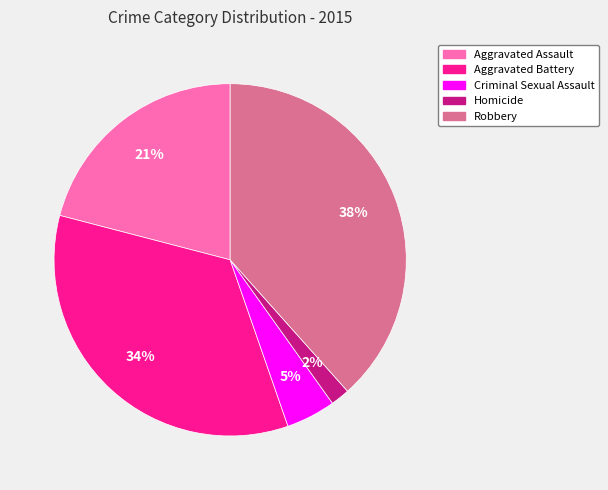

Between Homicide and Aggravated Battery, which is larger?

Aggravated Battery